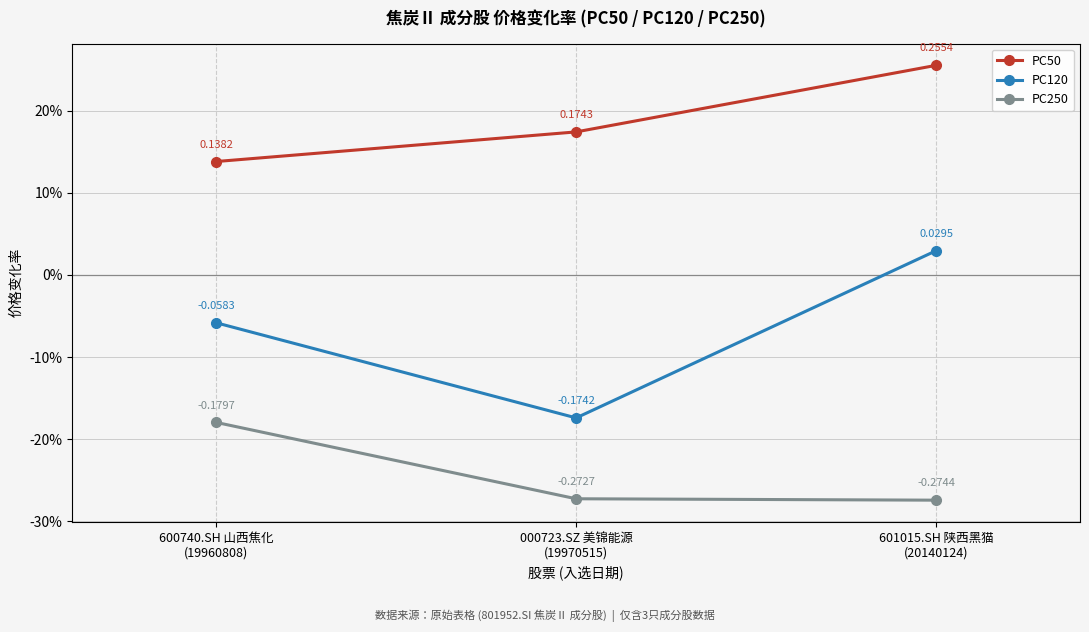

What position from the right is 000723.SZ 美锦能源
(19970515)?

2